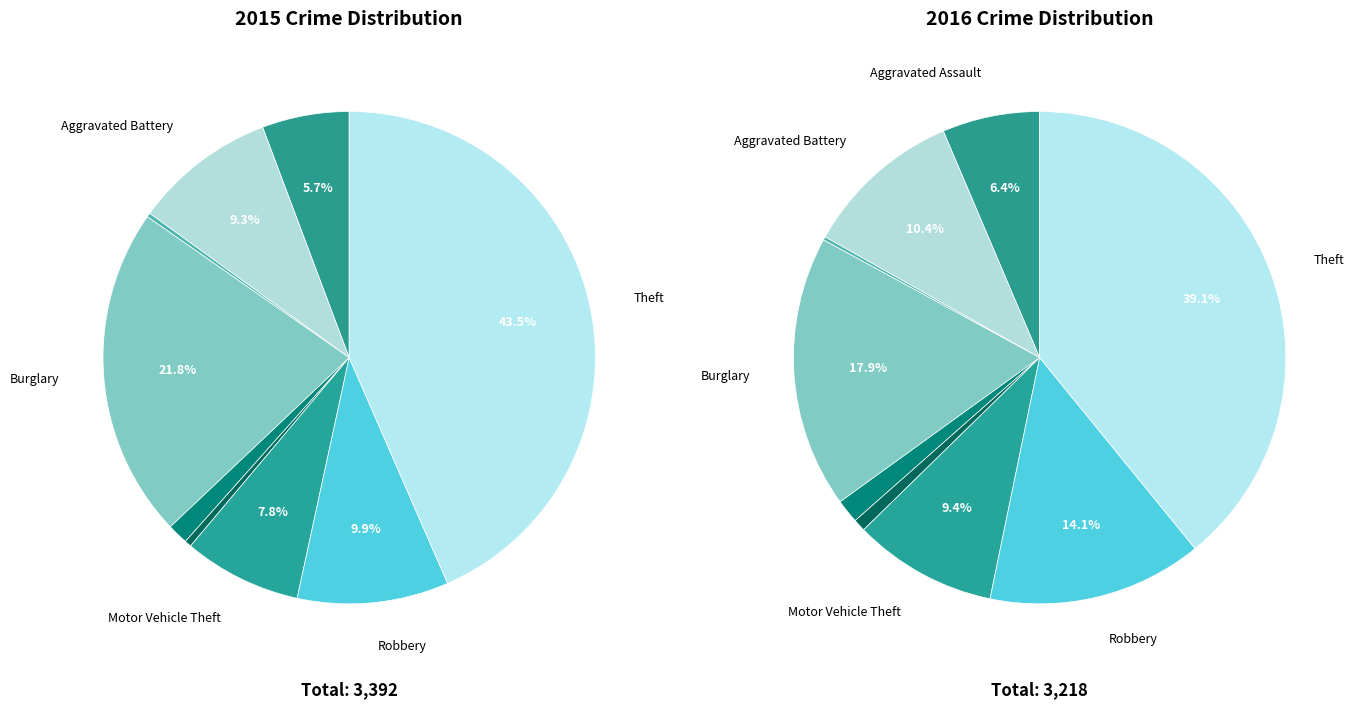

The Robbery slice represents 14% of the pie. True or false?

True